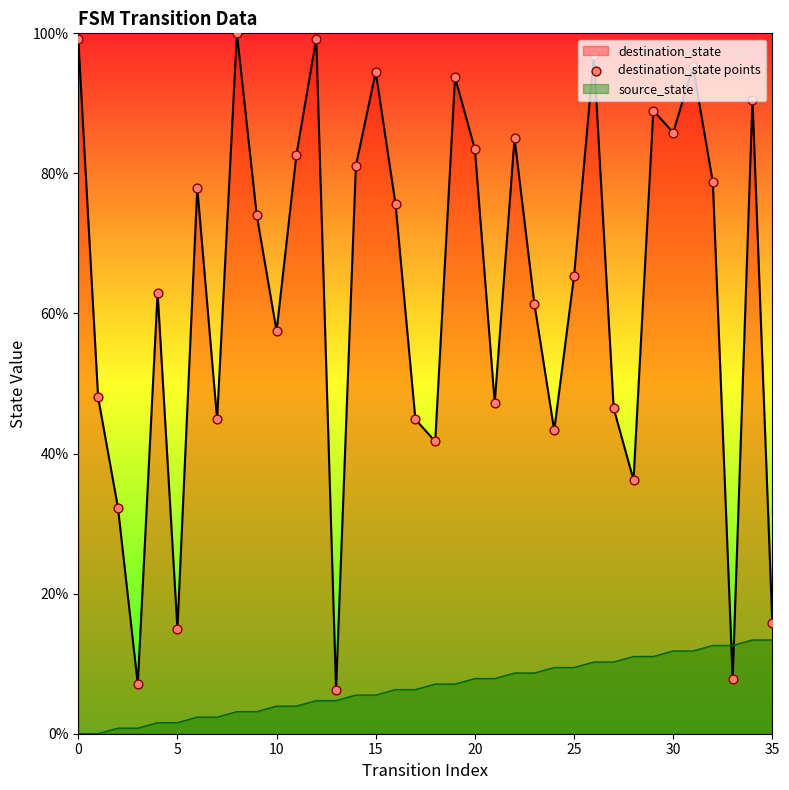

What is the change in value from 20 to 33?

-75.6